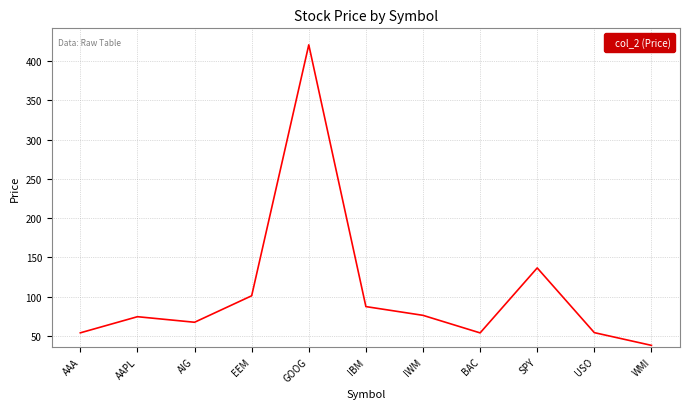

Where is the data nearest to the value 229?

SPY